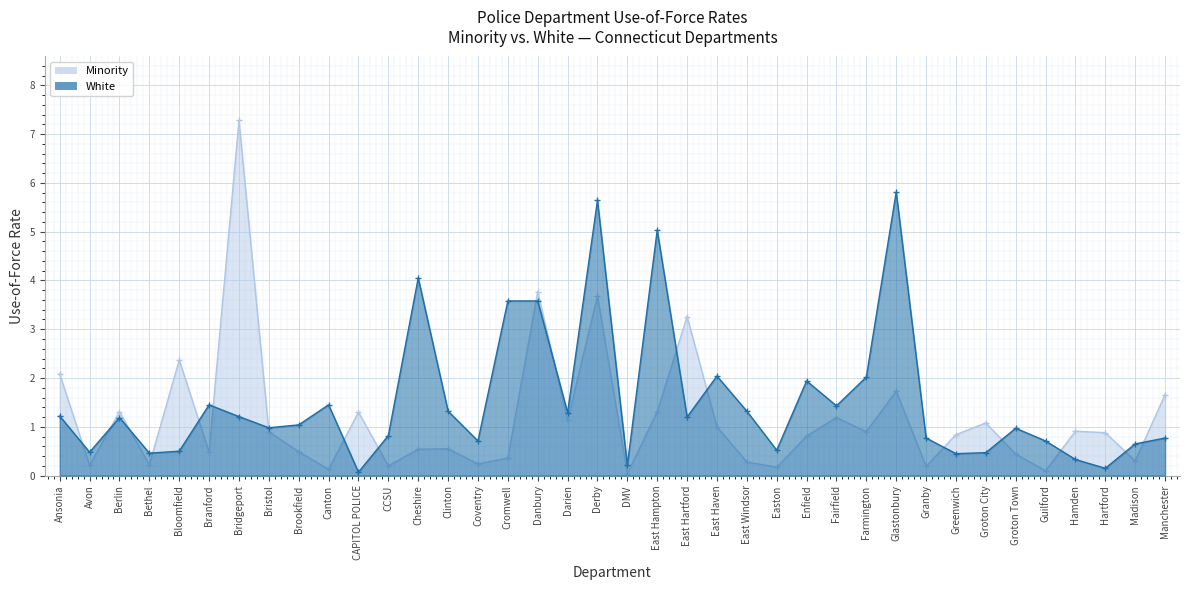

What position from the right is East Haven?

16